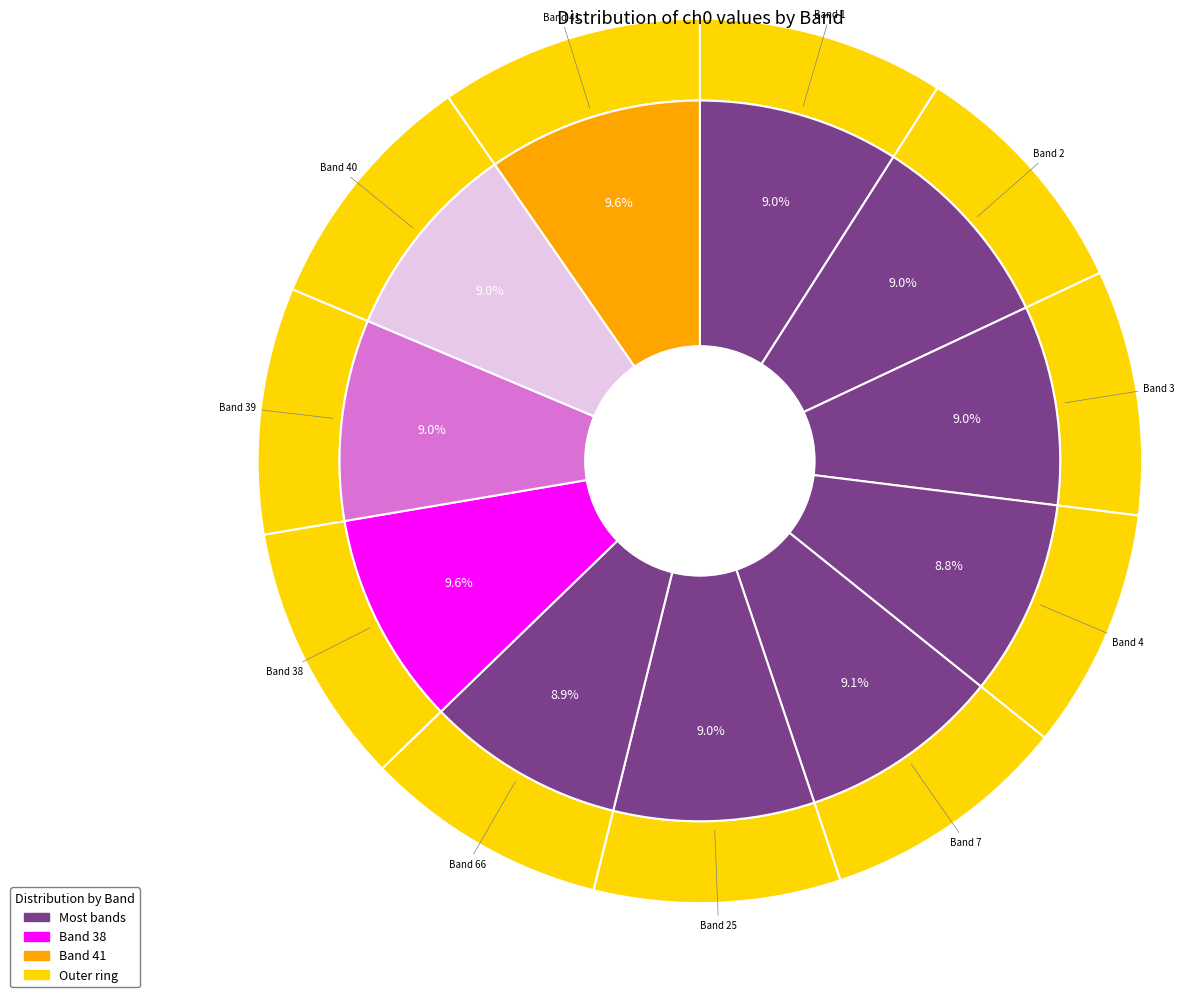

What percentage is the 7 slice, to the nearest percent?

9%